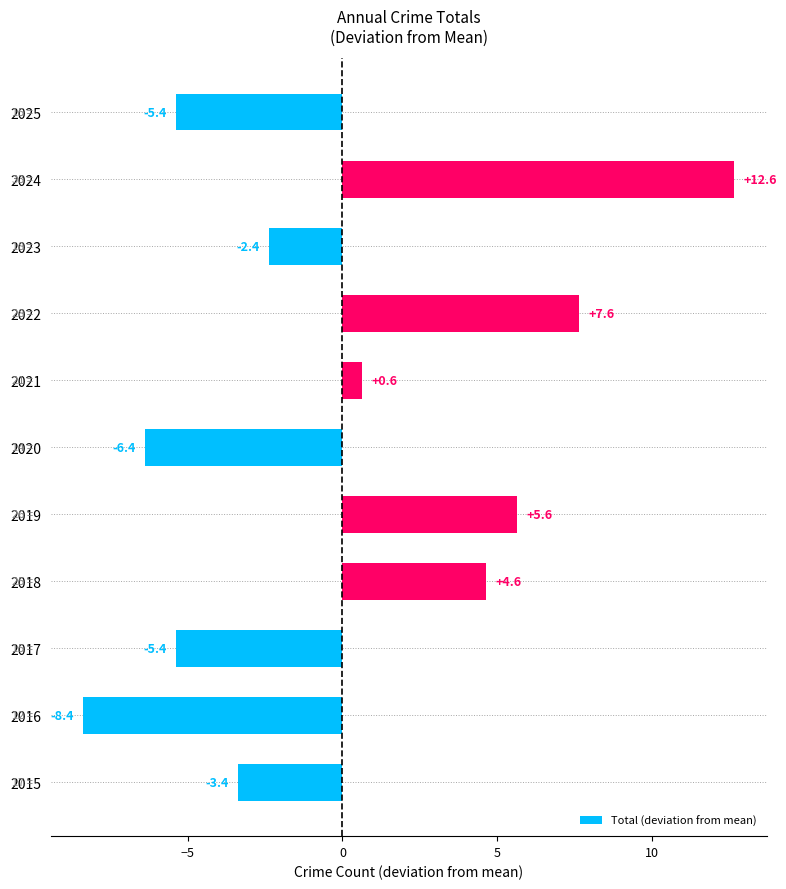

How many values are below -2?

6